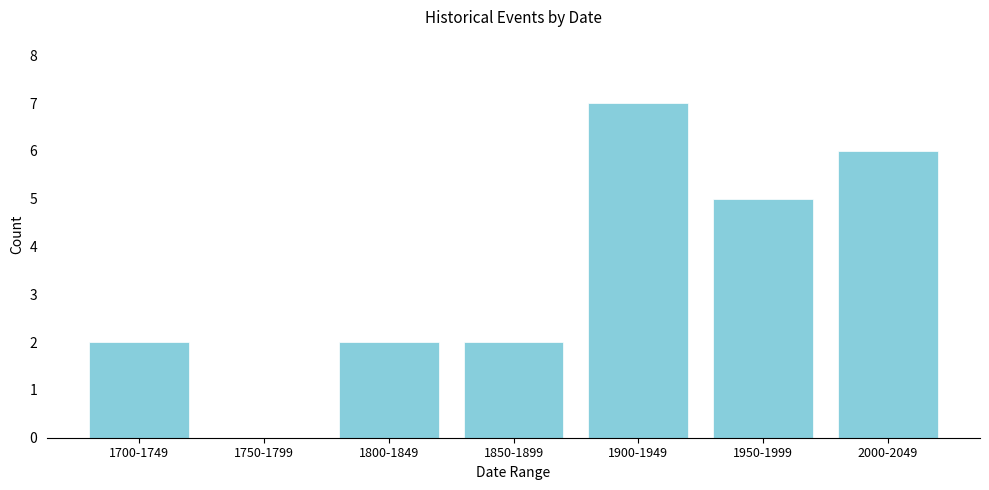

Reading left to right, what are all the values shown in this chart?

1700-1749=2	1750-1799=0	1800-1849=2	1850-1899=2	1900-1949=7	1950-1999=5	2000-2049=6